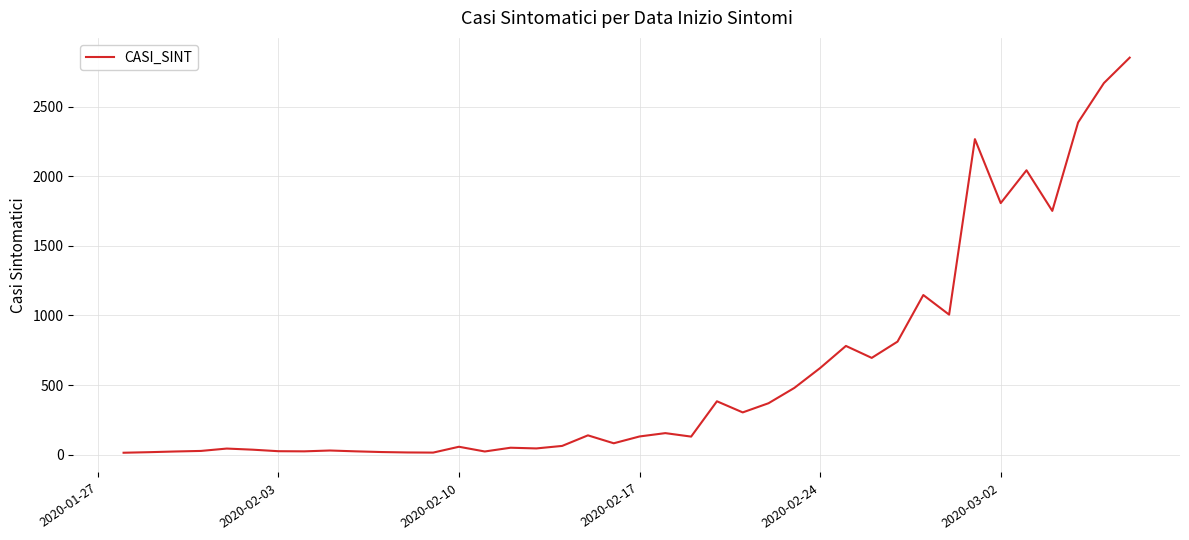

What is the difference between the maximum and minimum values?

2841